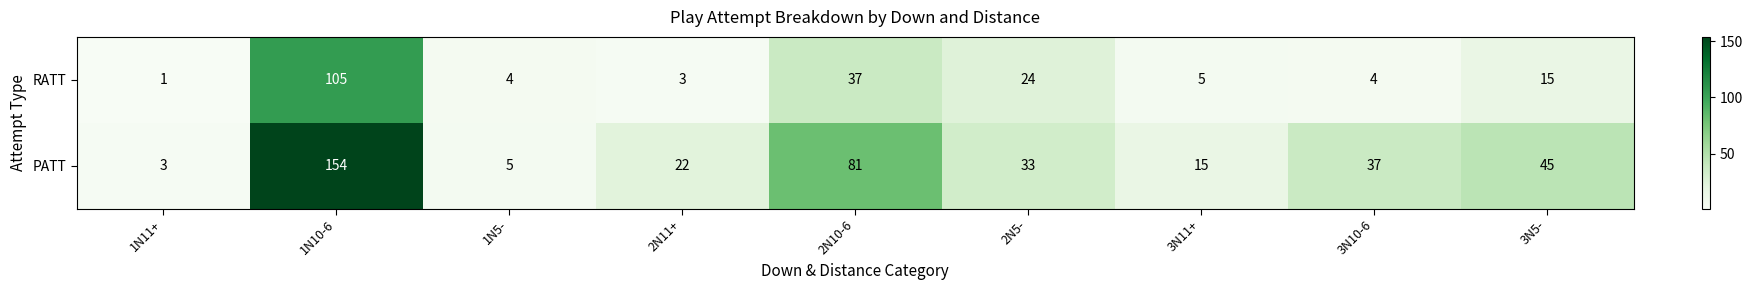

Count the number of data series in this chart.

2